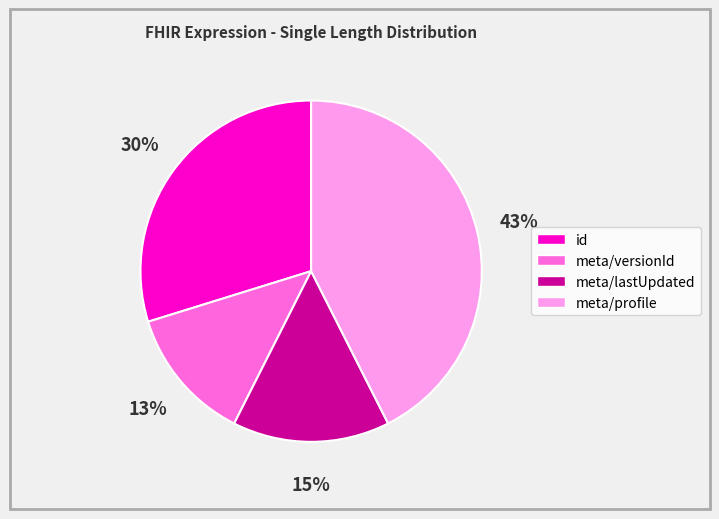

Is meta/profile the majority of the pie?

No